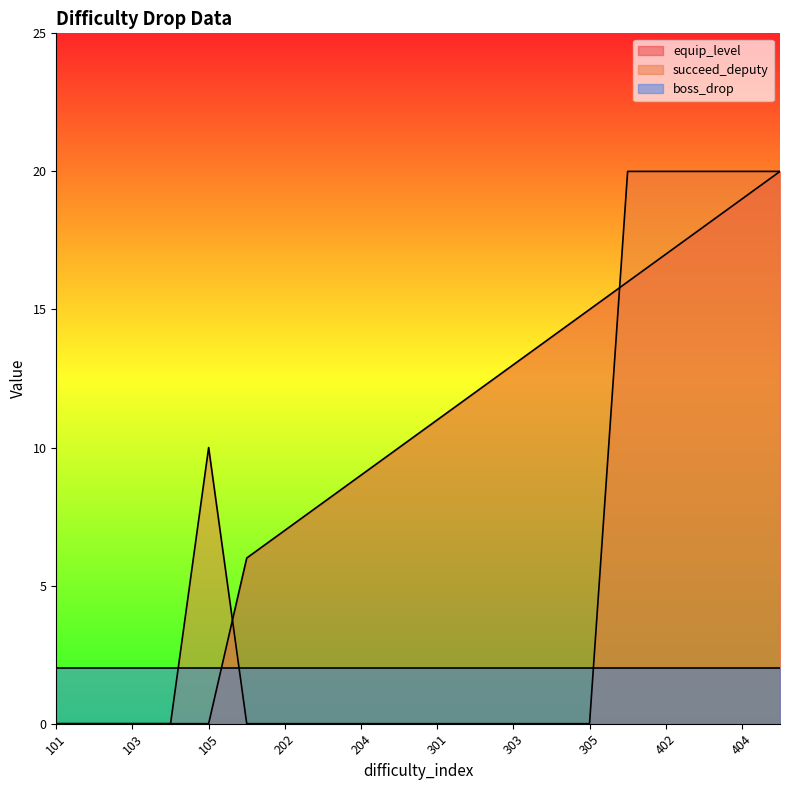

What are all the series names shown in the legend?

equip_level, succeed_deputy, boss_drop